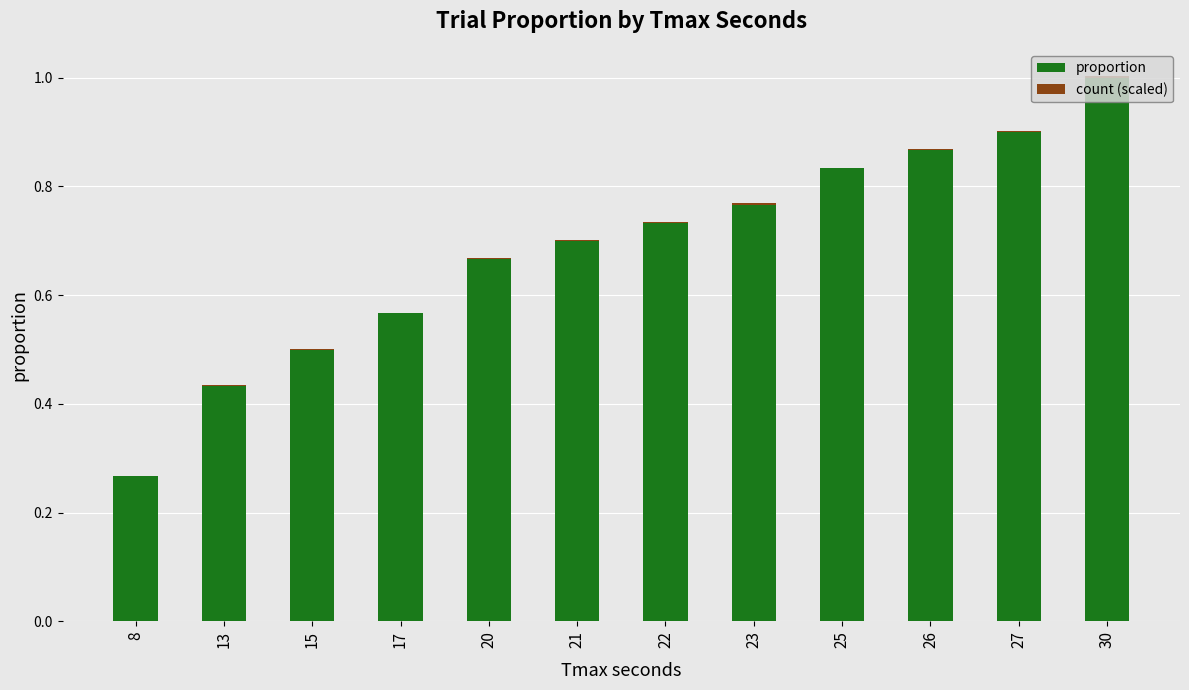

At which label does proportion reach its peak?

30